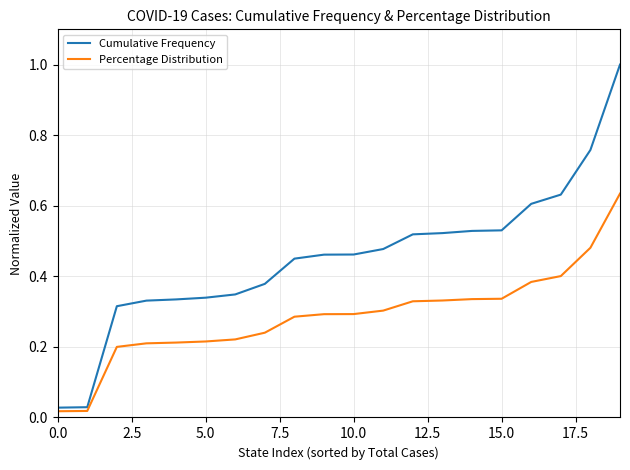

Rank the series by their average value, from lowest to highest.

Percentage Distribution, Cumulative Frequency